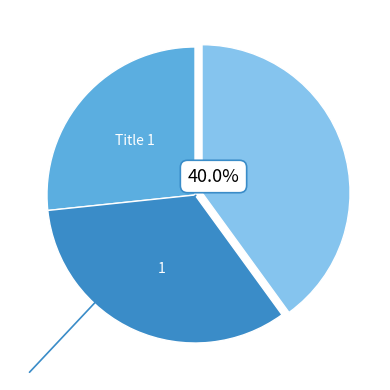

How many segments does this pie chart have?

3